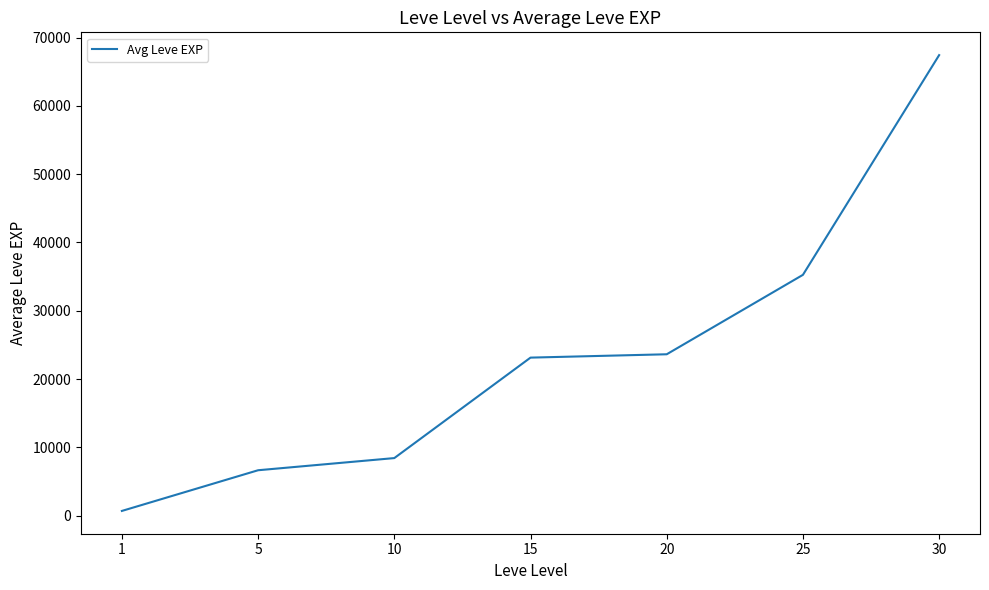

What is the average value?

23607.9